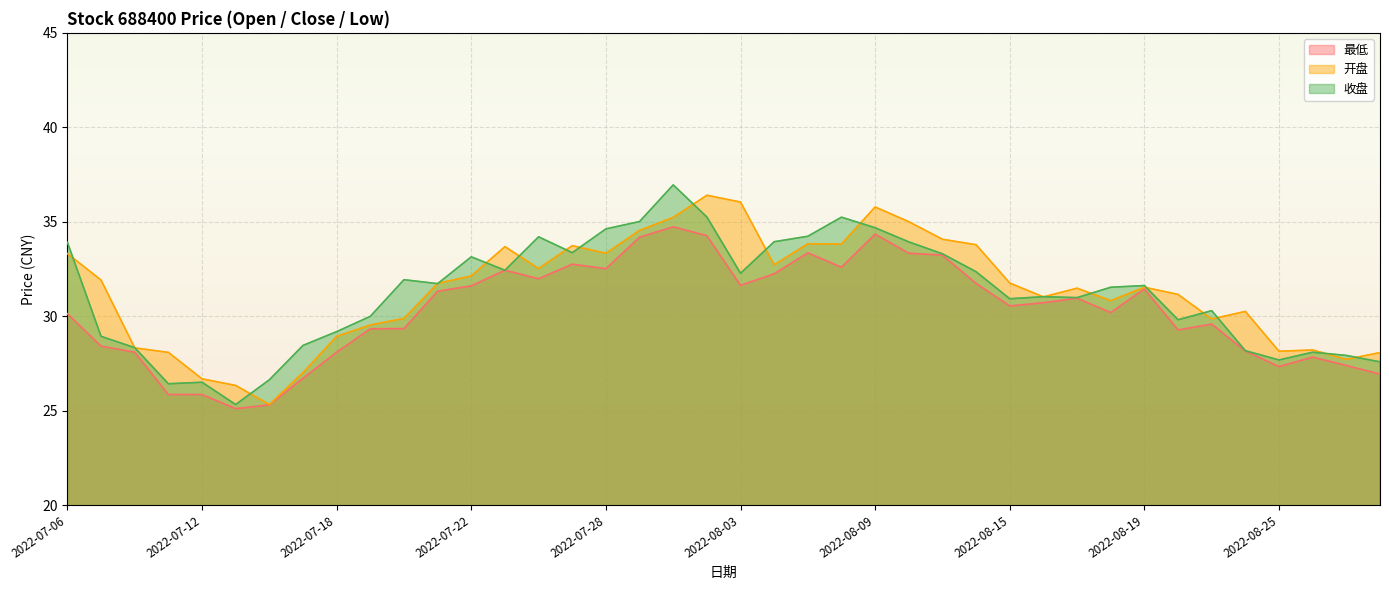

List the labels in order of 最低 value, largest first.

2022-08-01, 2022-08-09, 2022-08-02, 2022-07-29, 2022-08-05, 2022-08-10, 2022-08-11, 2022-07-27, 2022-08-08, 2022-07-28, 2022-07-25, 2022-08-04, 2022-07-26, 2022-08-12, 2022-08-03, 2022-07-22, 2022-08-19, 2022-07-21, 2022-08-17, 2022-08-16, 2022-08-15, 2022-08-18, 2022-07-06, 2022-08-23, 2022-07-20, 2022-07-19, 2022-08-22, 2022-07-07, 2022-08-24, 2022-07-08, 2022-07-18, 2022-08-26, 2022-08-29, 2022-08-25, 2022-08-30, 2022-07-15, 2022-07-11, 2022-07-12, 2022-07-14, 2022-07-13